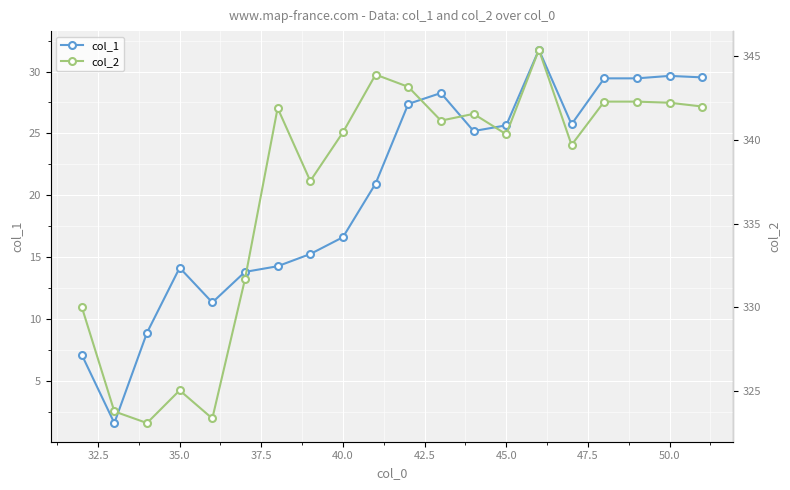

True or false: col_1 has a value of 29.6 at 50.0.

True